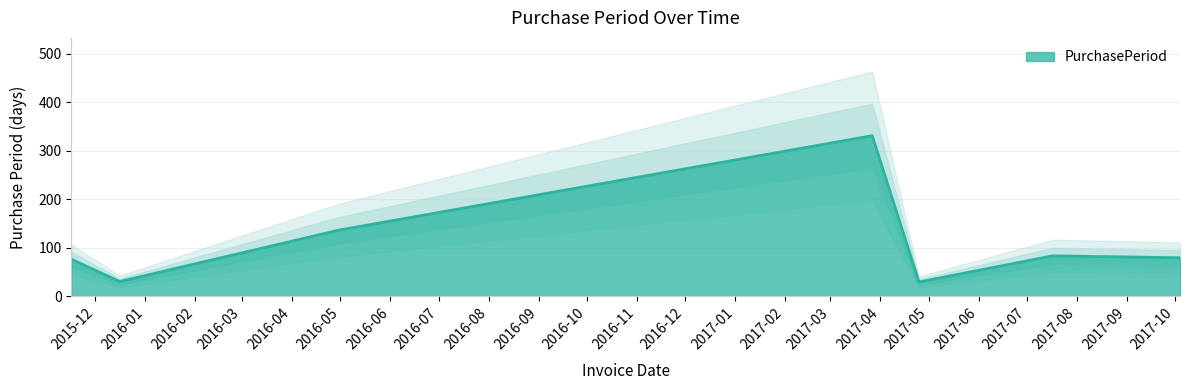

How many points are lower than both their immediate neighbors (excluding endpoints)?

2